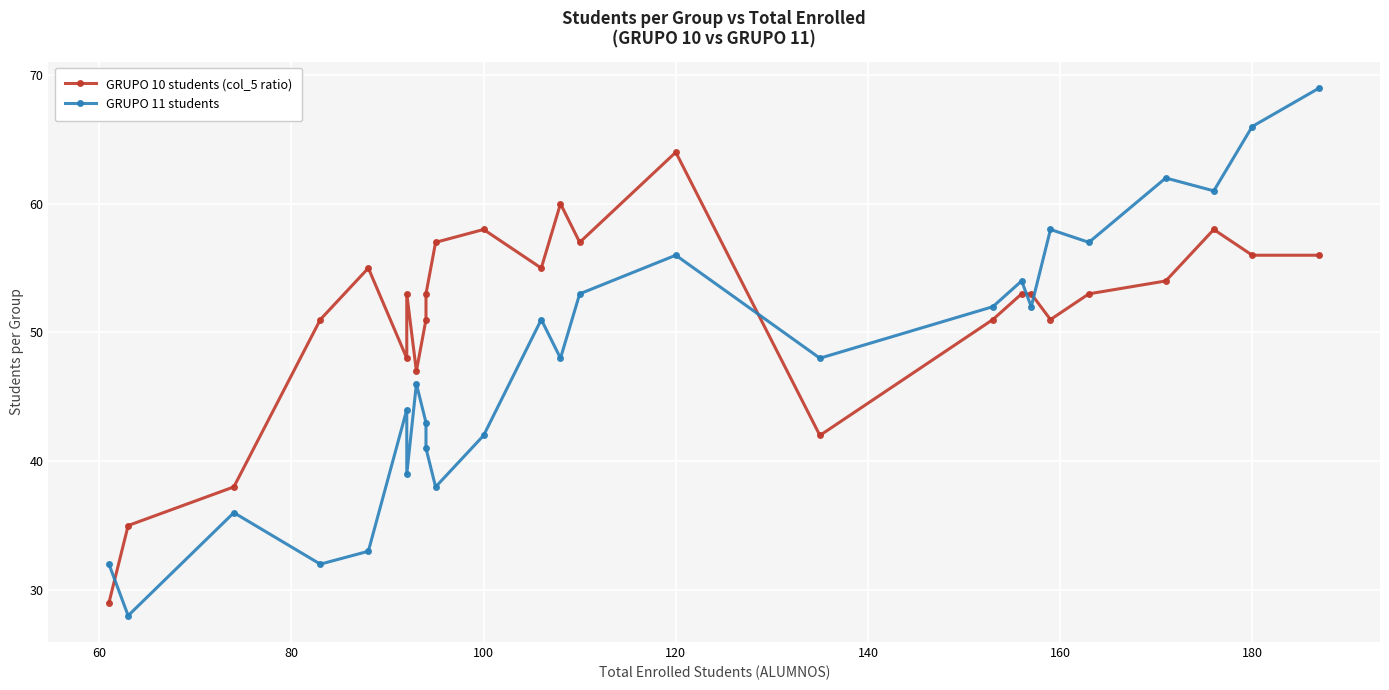

In GRUPO 11 students, how many points are higher than both neighbors (excluding endpoints)?

8